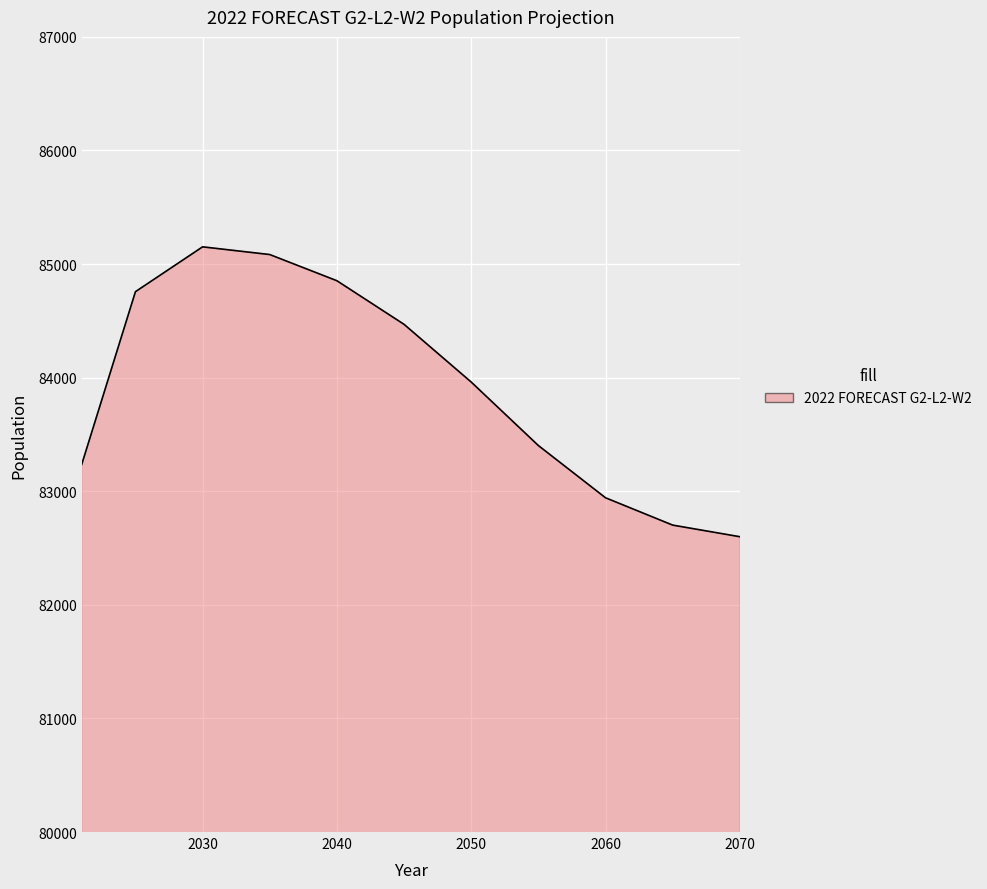

What is the difference between the maximum and minimum values?

2551.9